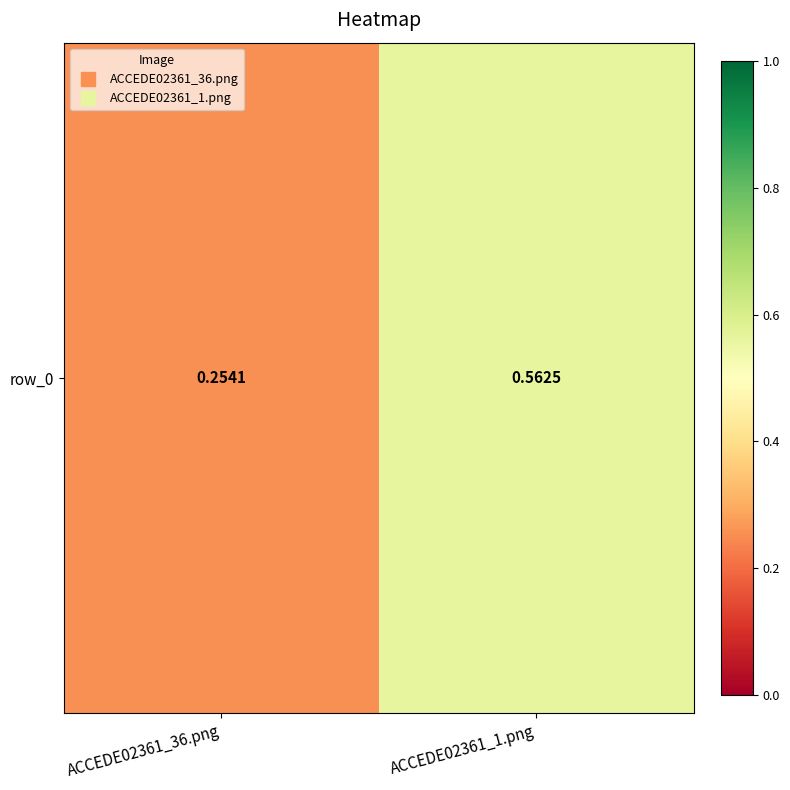

Reading right to left, extract all data points from this chart.

0.6	0.3